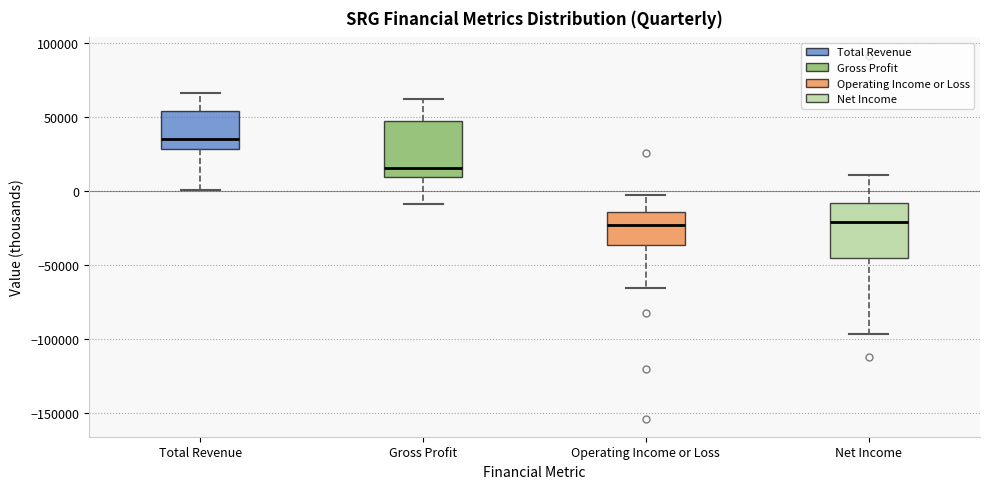

Reading left to right, transcribe this box plot: for each box, give where its median line is, the range the box spans, and where its two whiskers end, as read against the y-axis. The values are not printed on the chart, so give them approximately, as read against the axis.

Total Revenue: median 35000, box 30000 to 55000, whiskers 0 to 65000
Gross Profit: median 15000, box 10000 to 45000, whiskers -10000 to 60000
Operating Income or Loss: median -25000, box -35000 to -15000, whiskers -65000 to -5000
Net Income: median -20000, box -45000 to -10000, whiskers -95000 to 10000